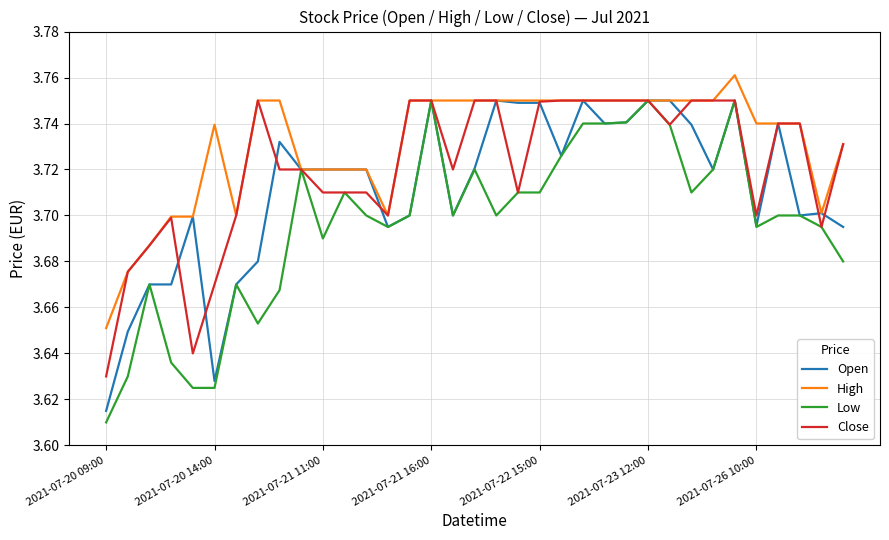

Which series has the largest total across all categories?

High